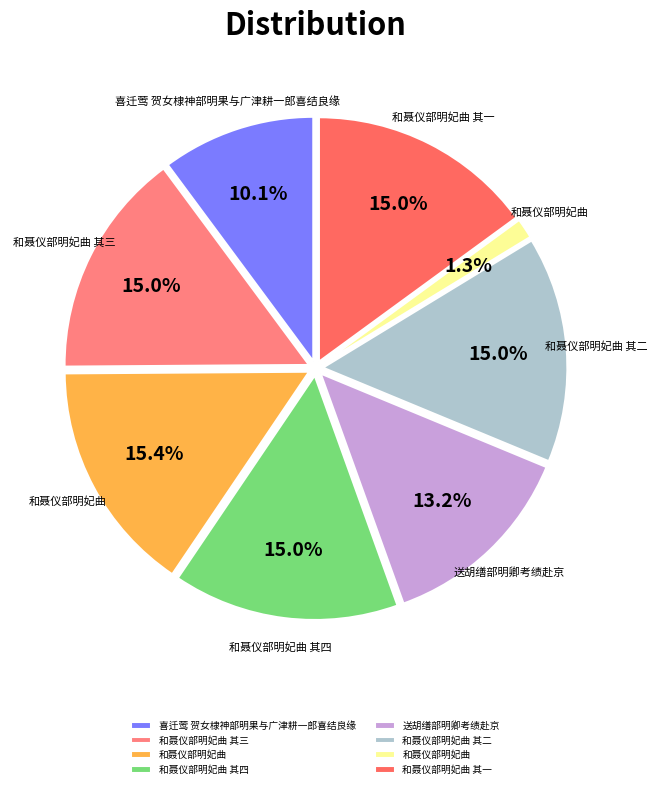

Count the number of slices in the pie.

8